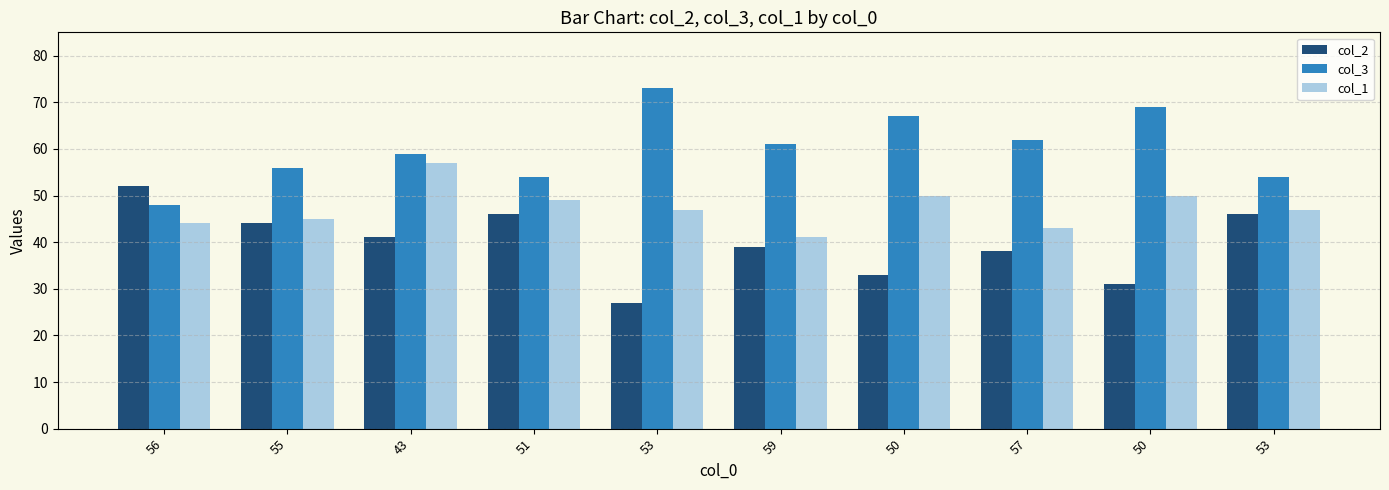

Rank the series at 50 from highest to lowest value.

col_3, col_1, col_2